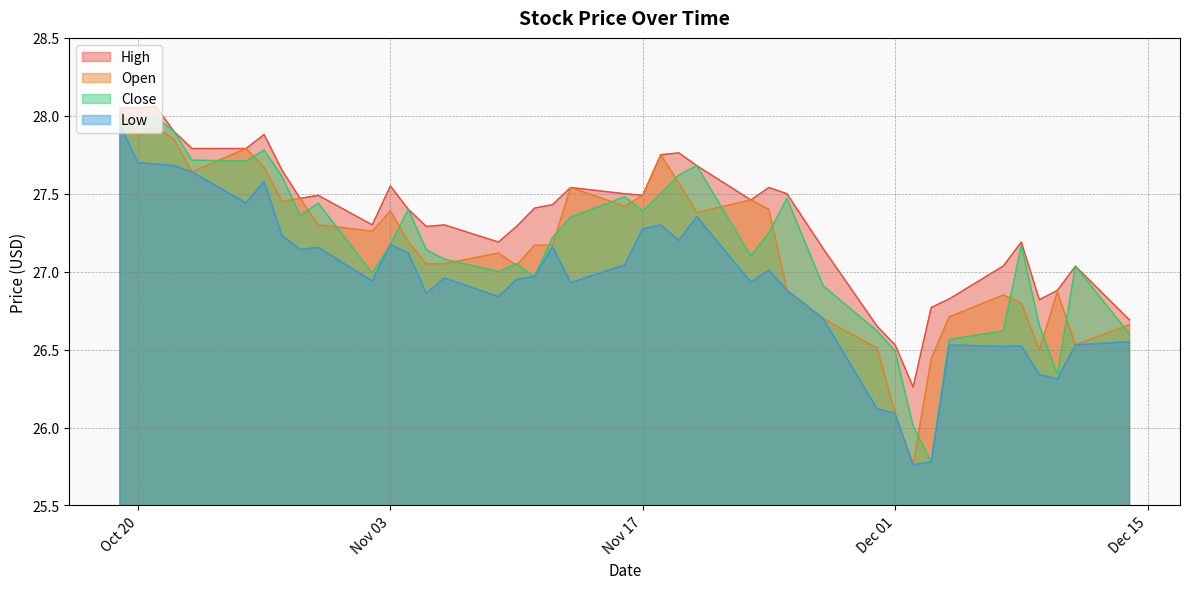

Rank the series by their maximum value, from highest to lowest.

High, Open, Close, Low